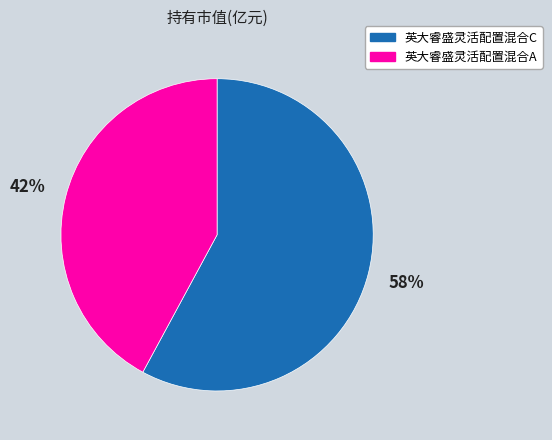

Do 英大睿盛灵活配置混合C and 英大睿盛灵活配置混合A together represent more than half of the pie?

Yes